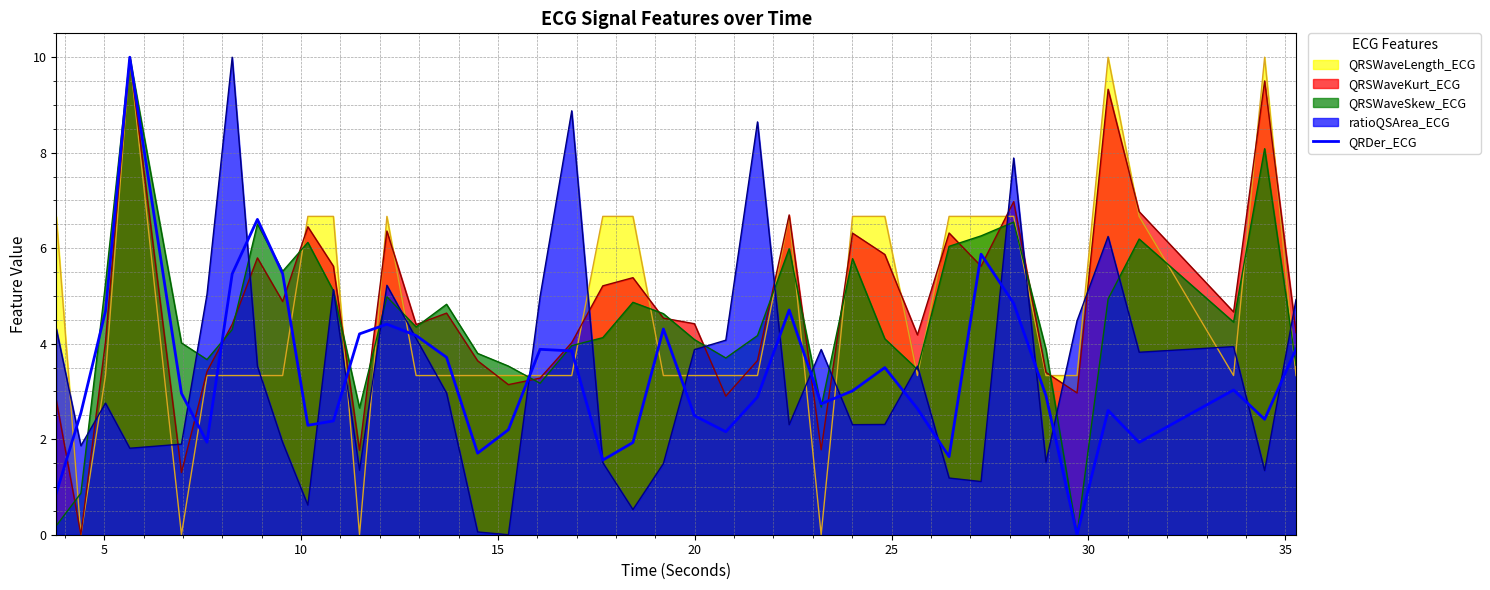

What is the highest value of the ratioQSArea_ECG series?

10.0